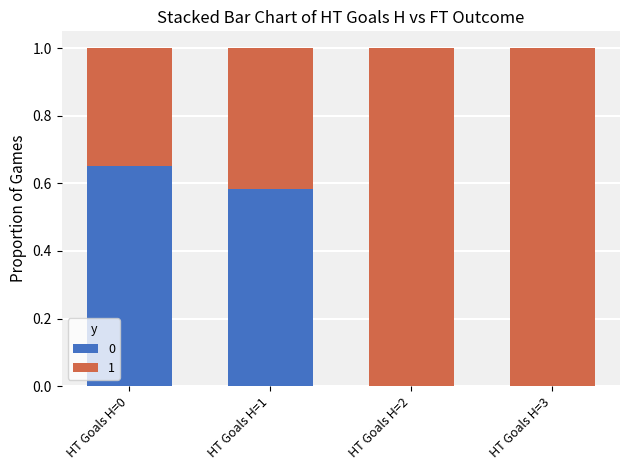

Which category has the highest value in the 0 series?

HT Goals H=0